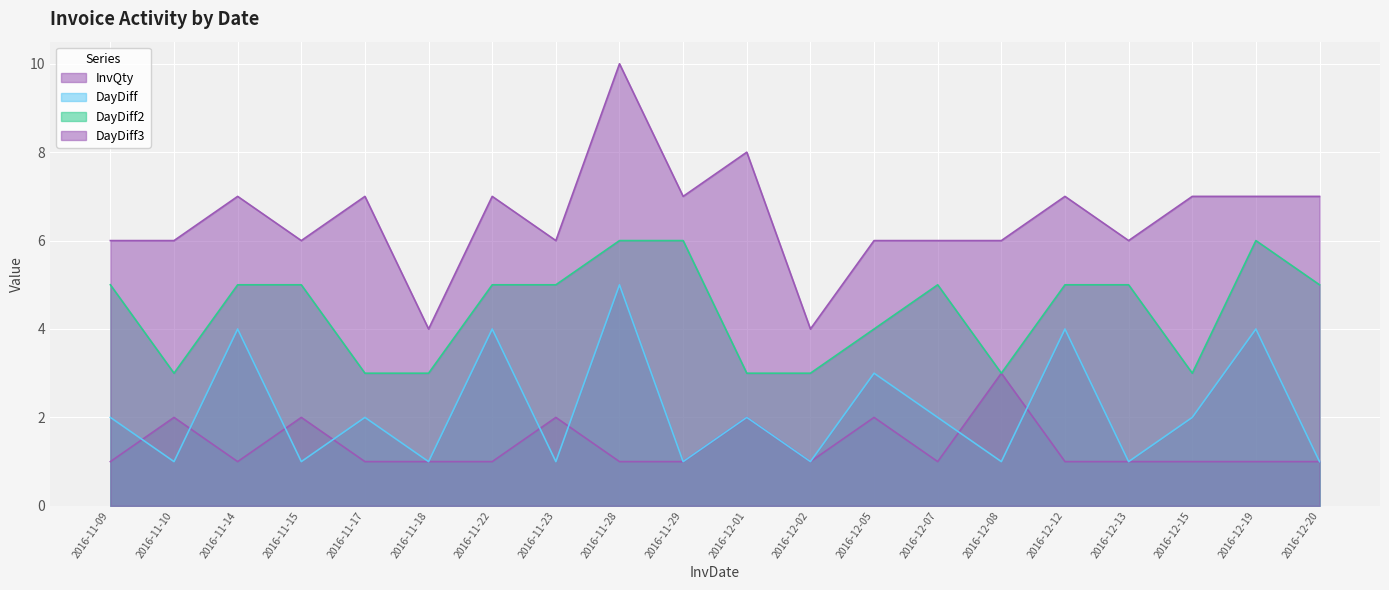

At how many categories does at least one series exceed 3?

20